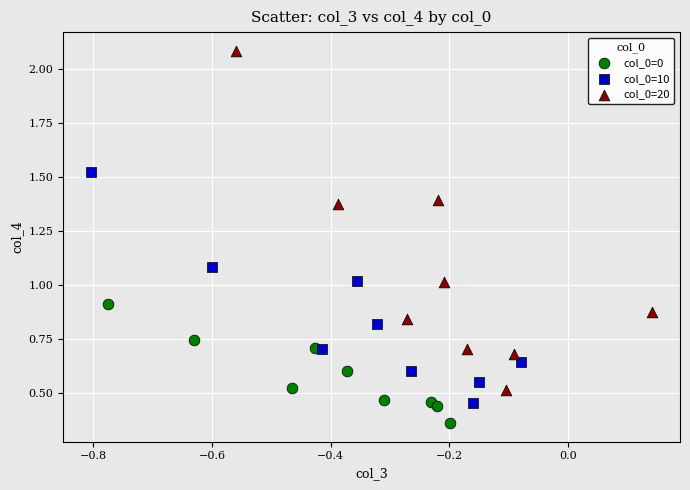

Which series has the largest Y range (max minus min)?

col_0=20